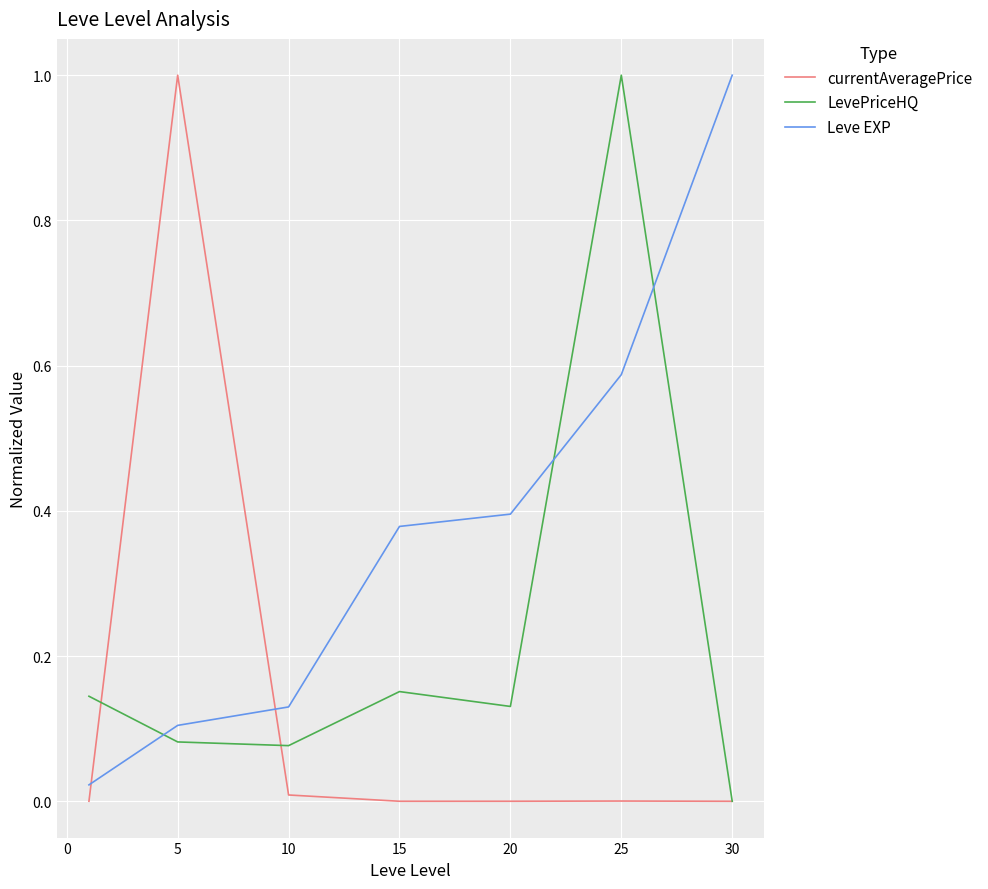

How many intersections are there between Leve EXP and LevePriceHQ?

3